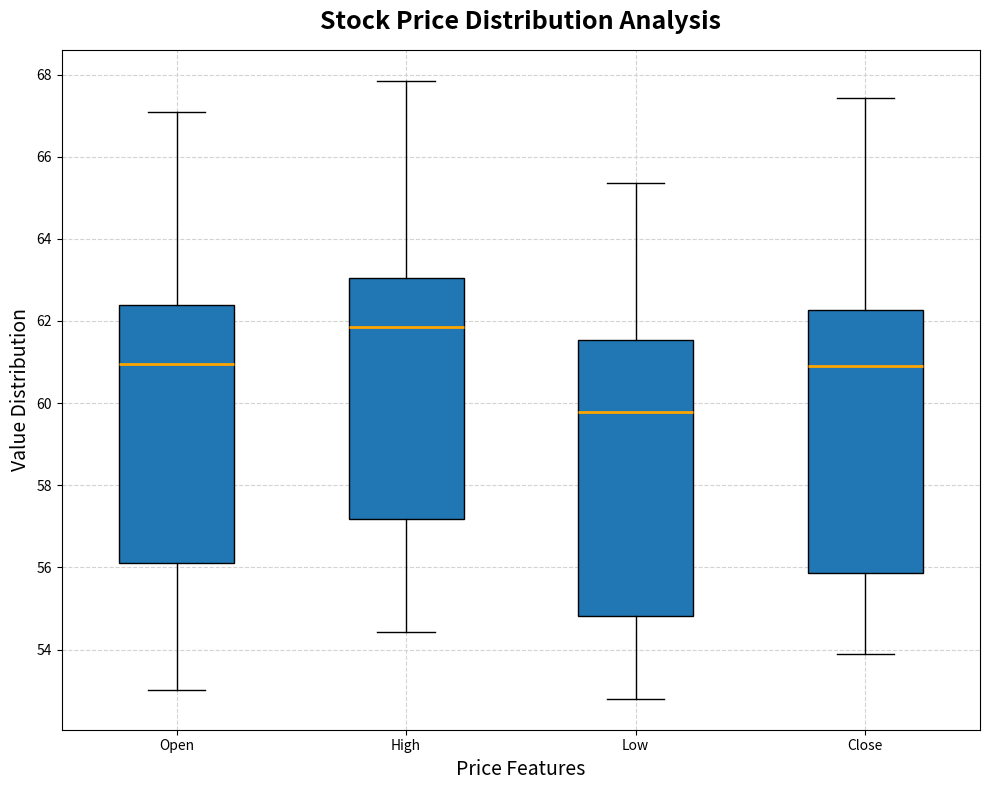

Which box's median line is the highest?

High